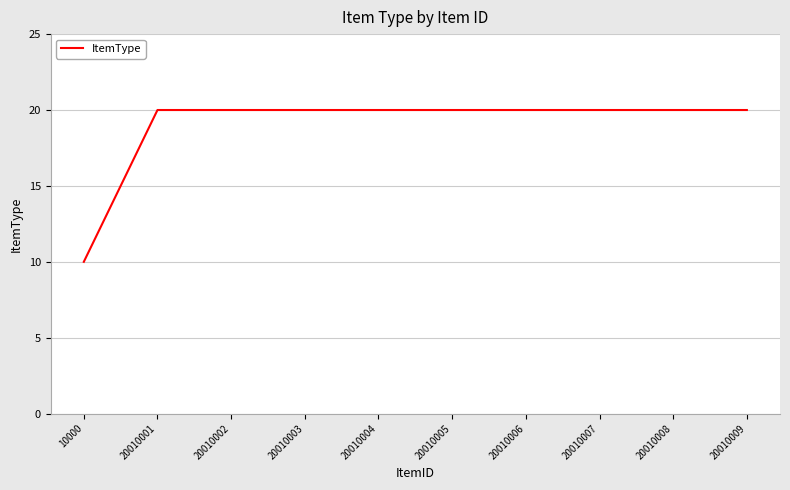

What is the minimum value shown in the chart?

10